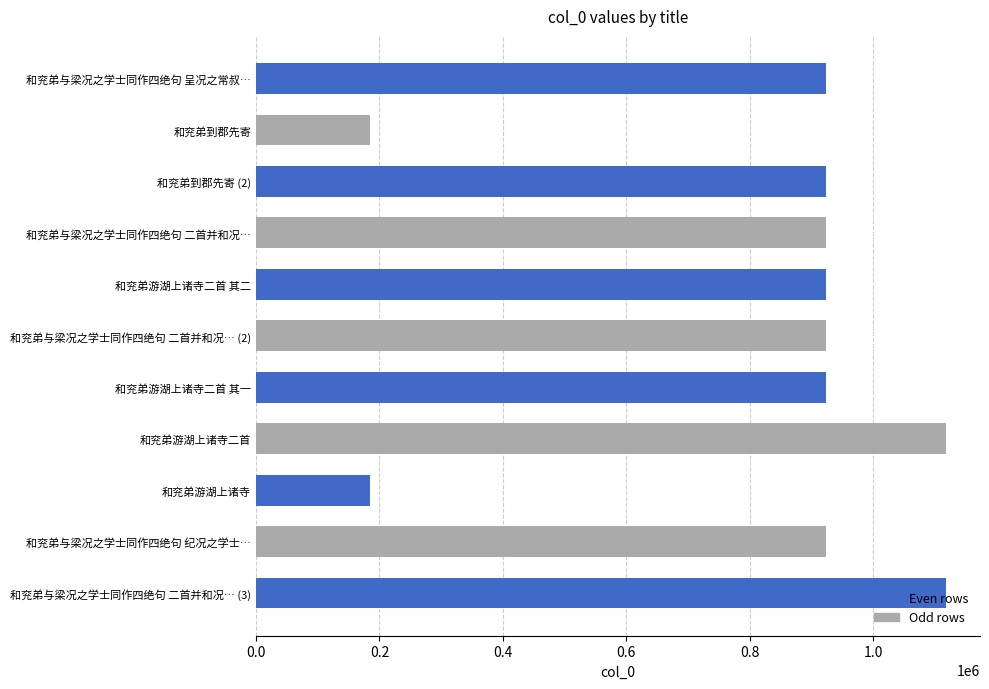

Count the number of categories in the chart.

11